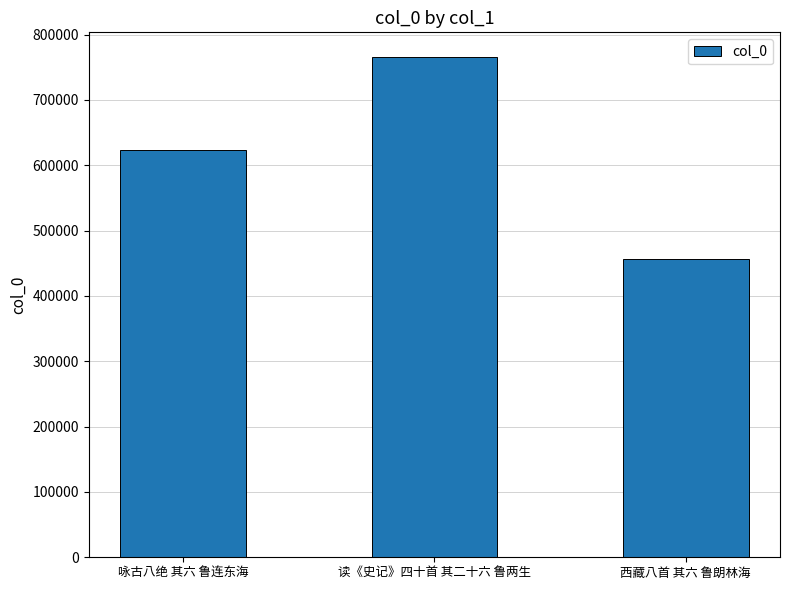

How many categories are shown in the chart?

3